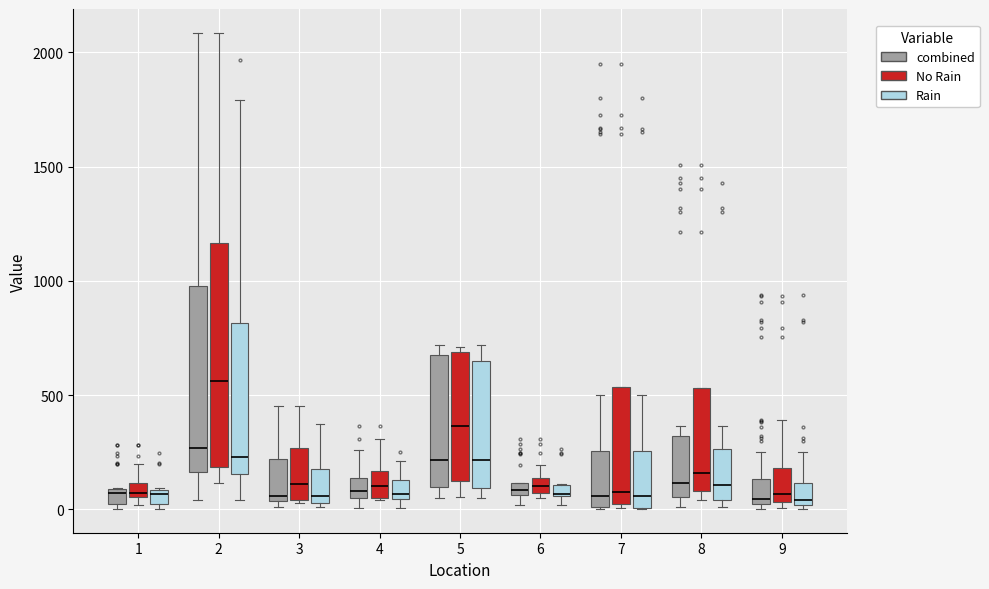

Which box is the tallest, from its lower edge to its upper edge?

2 (No Rain)